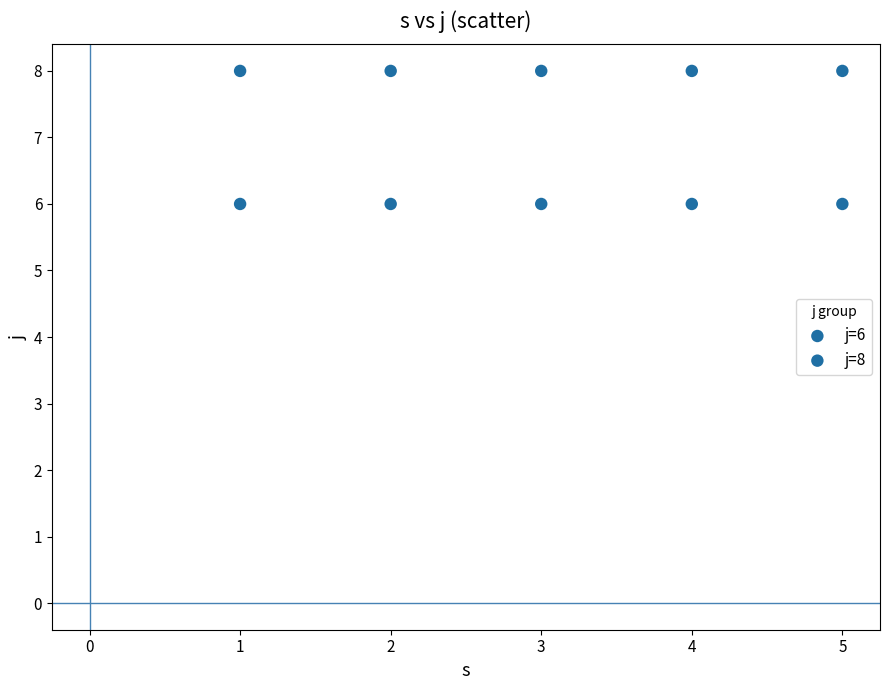

How many data points are displayed?

10